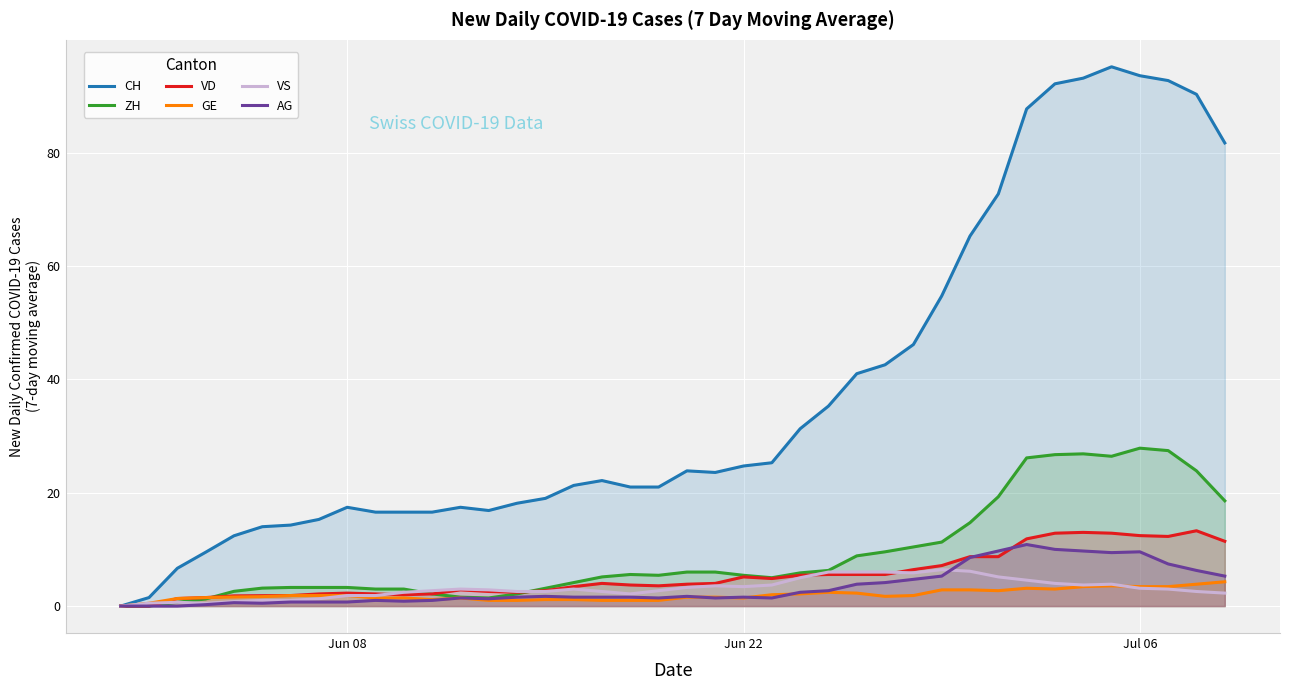

How many data points in ZH are above 5?

22